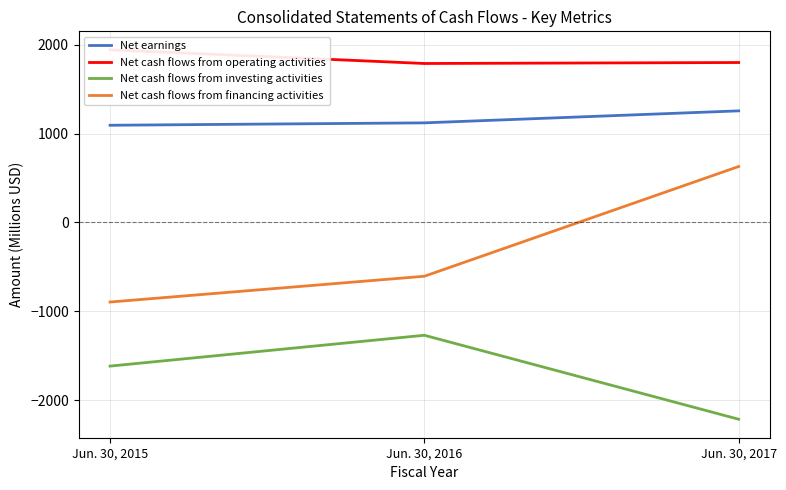

How many positive values does the Net cash flows from financing activities series have?

1